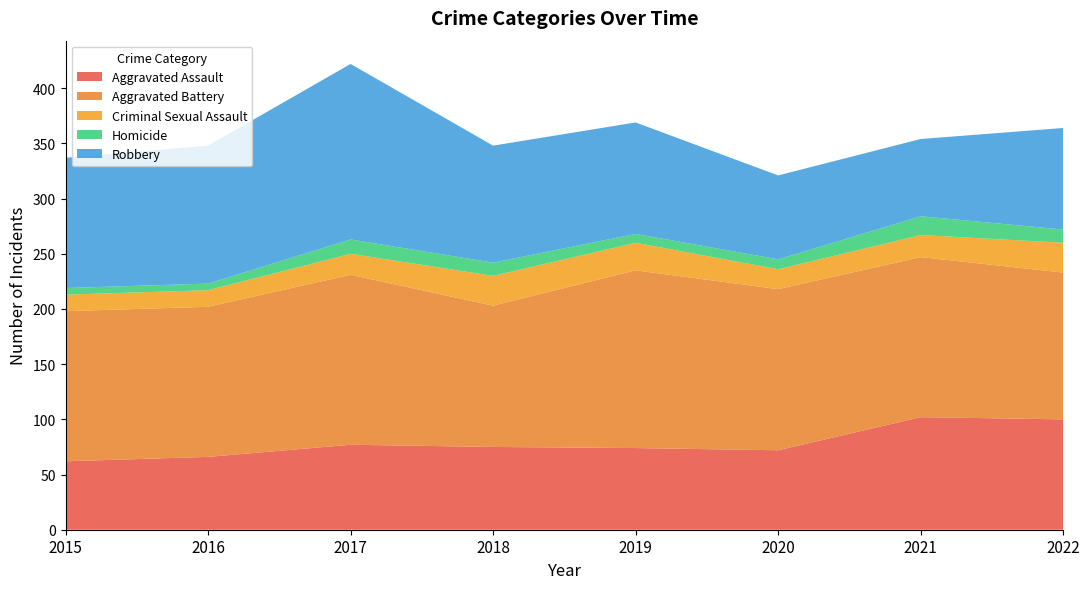

Reading left to right, list all the values displayed in this chart.

Aggravated Assault: 62	66	77	75	74	72	102	100
Aggravated Battery: 136	136	154	128	161	146	145	133
Criminal Sexual Assault: 15	15	19	27	25	18	20	27
Homicide: 6	6	13	12	8	9	17	12
Robbery: 118	125	159	106	101	76	70	92